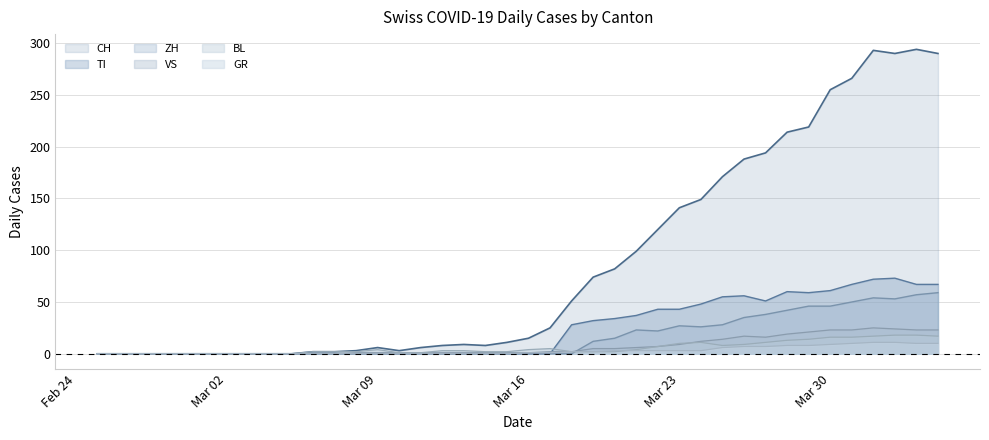

Which series has the widest spread of values?

CH